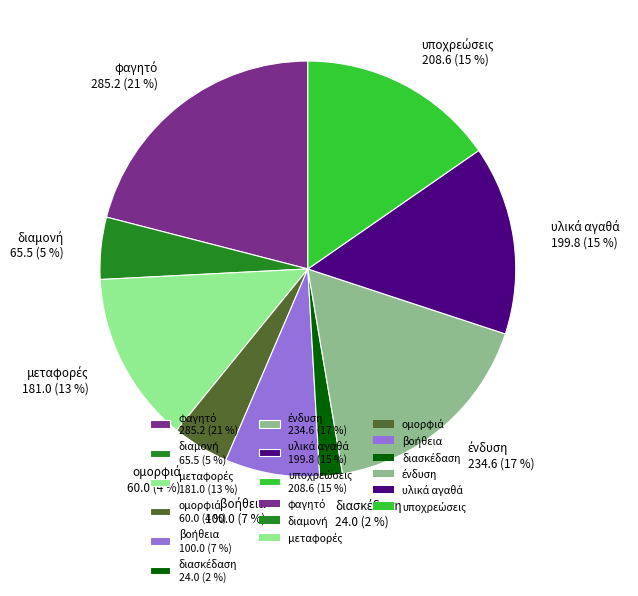

To the nearest percent, what is the difference between the largest and smallest slice percentages?

19%